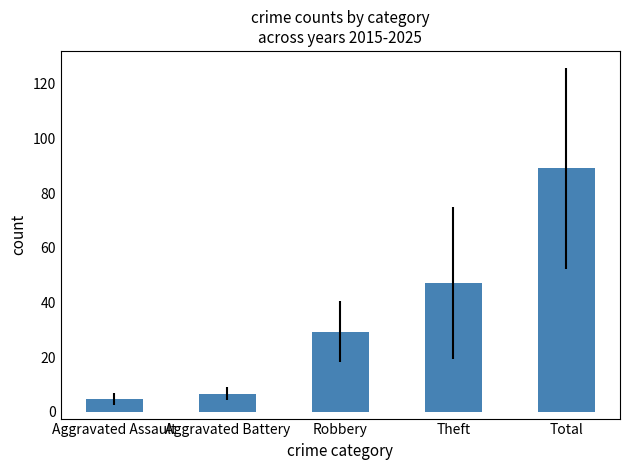

What is the ratio of the value at Aggravated Battery to the value at Theft?

0.1